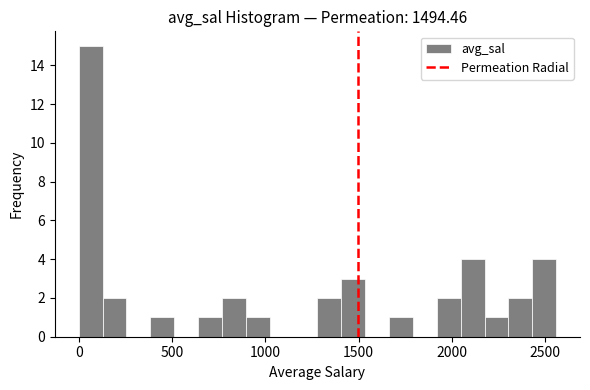

Around what value on the x-axis is the tallest bar? Give the approximate position of its centre, as read against the axis.

50